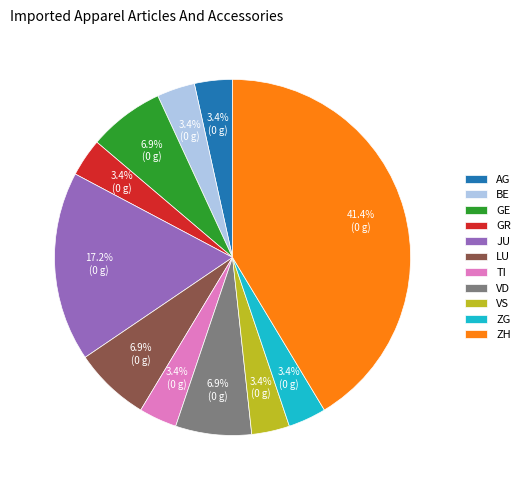

Which category has the biggest portion of the pie?

ZH